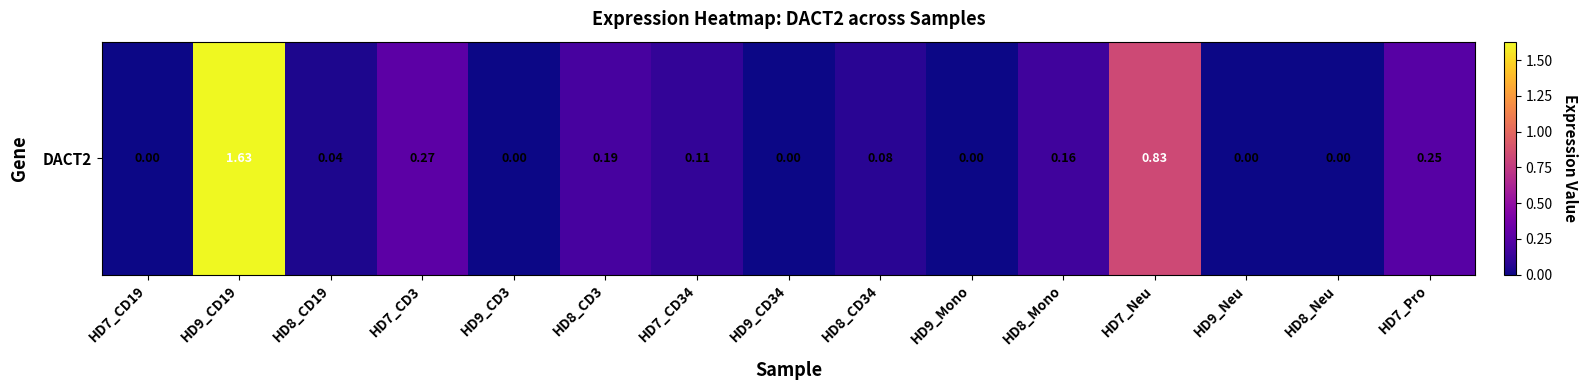

Reading left to right, transcribe all the data shown in this chart.

HD7_CD19=0.0	HD9_CD19=1.6	HD8_CD19=0.0	HD7_CD3=0.3	HD9_CD3=0.0	HD8_CD3=0.2	HD7_CD34=0.1	HD9_CD34=0.0	HD8_CD34=0.1	HD9_Mono=0.0	HD8_Mono=0.2	HD7_Neu=0.8	HD9_Neu=0.0	HD8_Neu=0.0	HD7_Pro=0.2